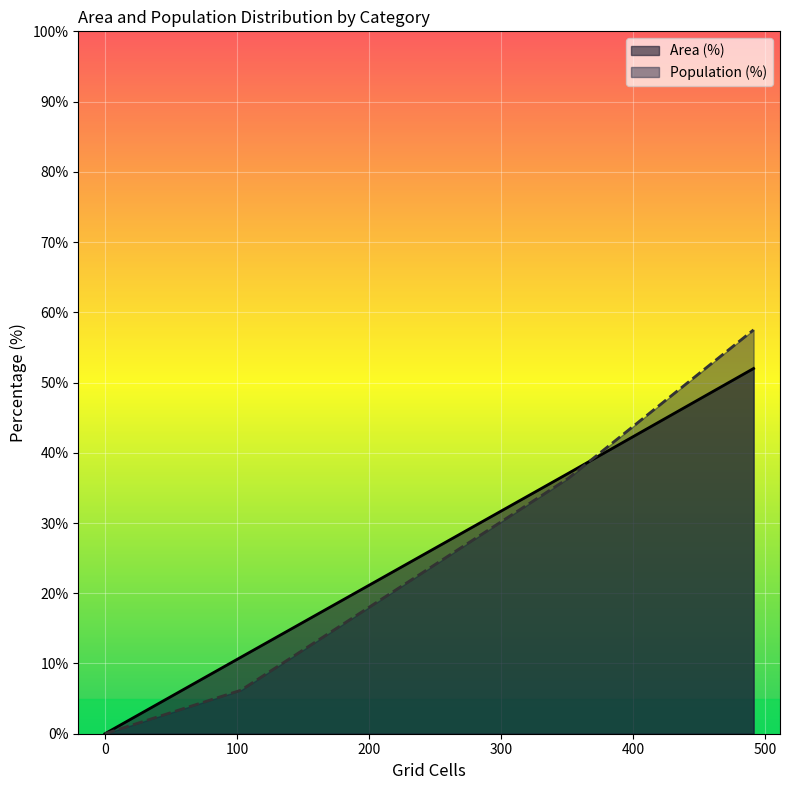

True or false: Population (%) has more than 1 points higher than both neighbors.

False